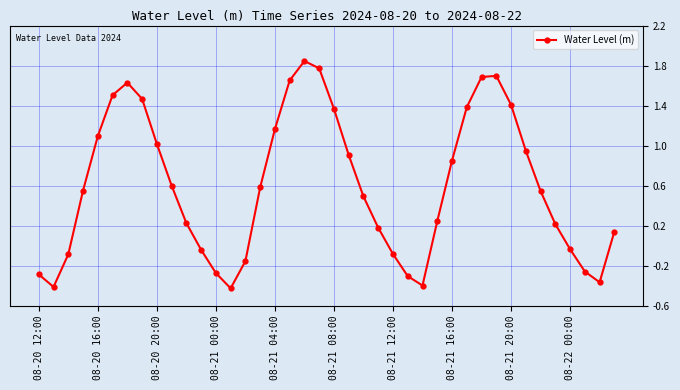

True or false: the data has more than 0 interior local peaks.

True